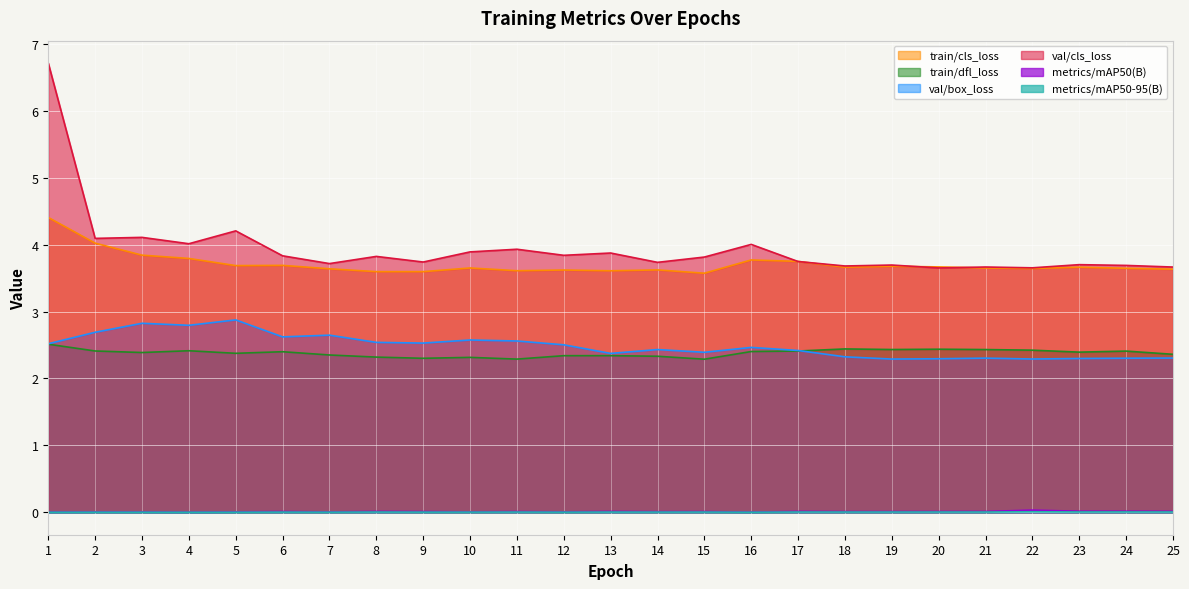

Reading right to left, what are all the values shown in this chart?

train/cls_loss: 3.6	3.6	3.7	3.6	3.7	3.7	3.7	3.7	3.7	3.8	3.6	3.6	3.6	3.6	3.6	3.7	3.6	3.6	3.6	3.7	3.7	3.8	3.8	4.0	4.4
train/dfl_loss: 2.4	2.4	2.4	2.4	2.4	2.4	2.4	2.4	2.4	2.4	2.3	2.3	2.3	2.3	2.3	2.3	2.3	2.3	2.4	2.4	2.4	2.4	2.4	2.4	2.5
val/box_loss: 2.3	2.3	2.3	2.3	2.3	2.3	2.3	2.3	2.4	2.5	2.4	2.4	2.4	2.5	2.6	2.6	2.5	2.5	2.6	2.6	2.9	2.8	2.8	2.7	2.5
val/cls_loss: 3.7	3.7	3.7	3.7	3.7	3.7	3.7	3.7	3.7	4.0	3.8	3.7	3.9	3.8	3.9	3.9	3.7	3.8	3.7	3.8	4.2	4.0	4.1	4.1	6.7
metrics/mAP50(B): 0.0	0.0	0.0	0.0	0.0	0.0	0.0	0.0	0.0	0.0	0.0	0.0	0.0	0.0	0.0	0.0	0.0	0.0	0.0	0.0	0.0	0.0	0.0	0.0	0.0
metrics/mAP50-95(B): 0.0	0.0	0.0	0.0	0.0	0.0	0.0	0.0	0.0	0.0	0.0	0.0	0.0	0.0	0.0	0.0	0.0	0.0	0.0	0.0	0.0	0.0	0.0	0.0	0.0